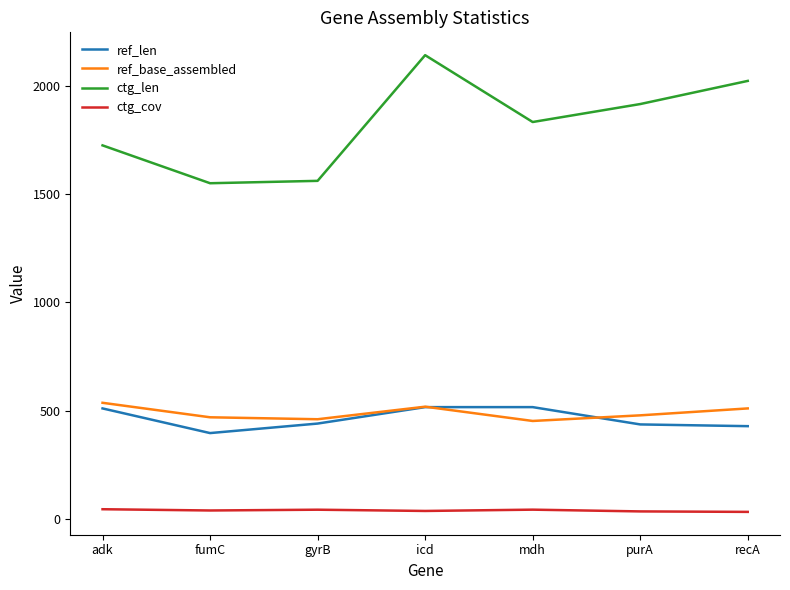

The ref_len series shows 516.0 at mdh. True or false?

True